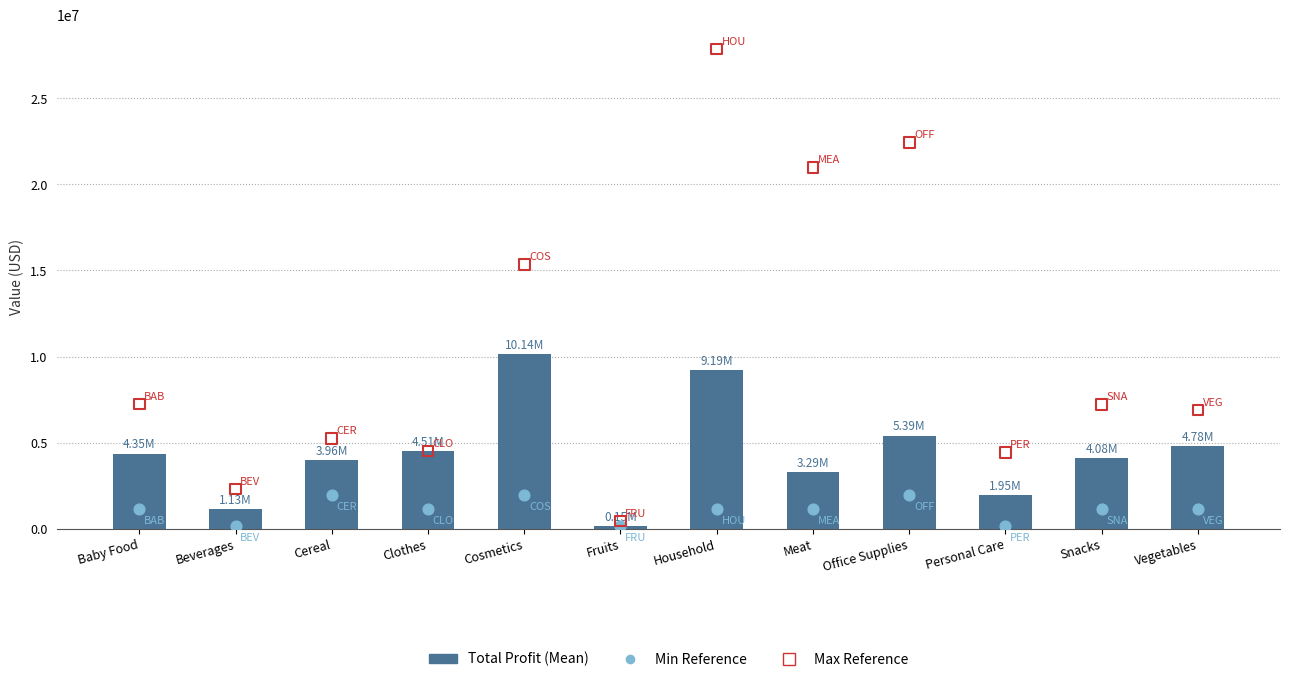

Which series has the largest total across all categories?

Sum of Total Cost (Max ref)